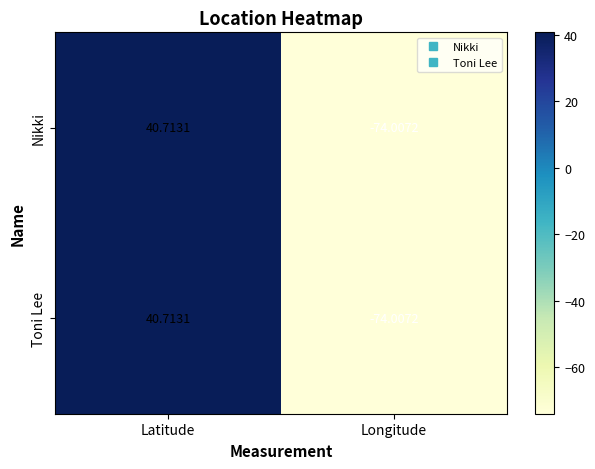

How many values in Nikki are below zero?

1